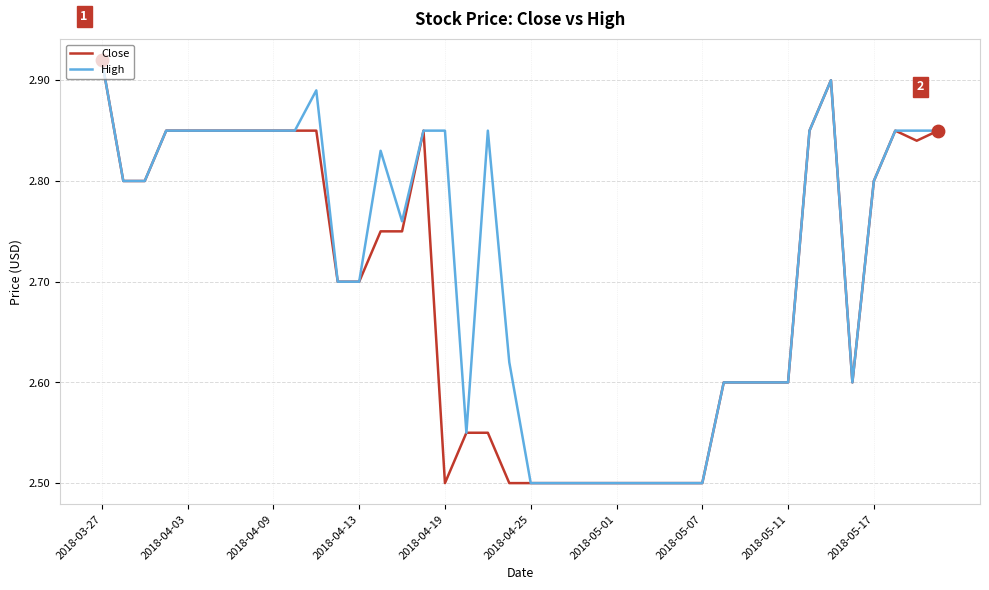

Which series has the largest total across all categories?

High